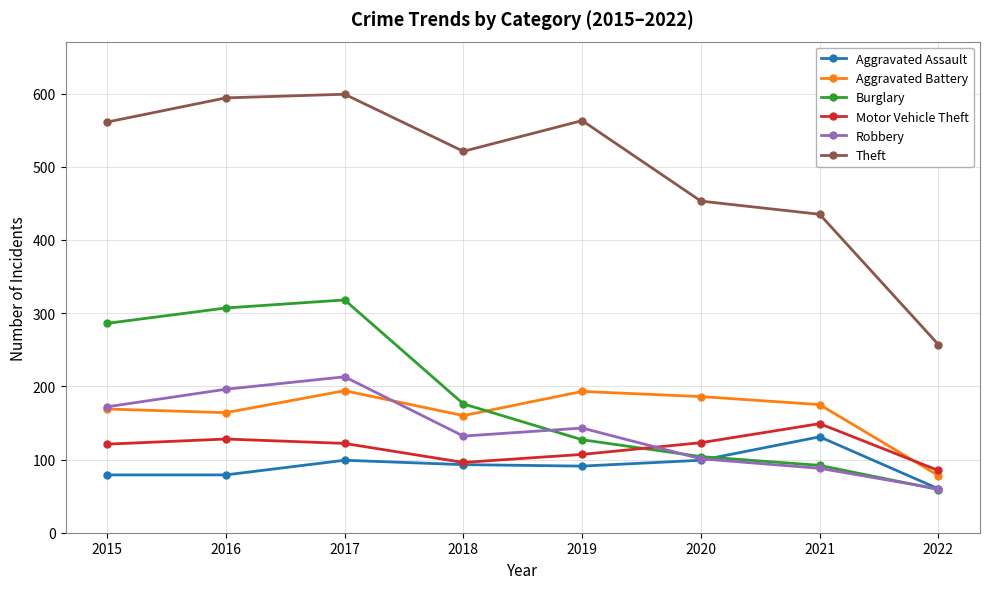

In Burglary, how many points are higher than both neighbors (excluding endpoints)?

1